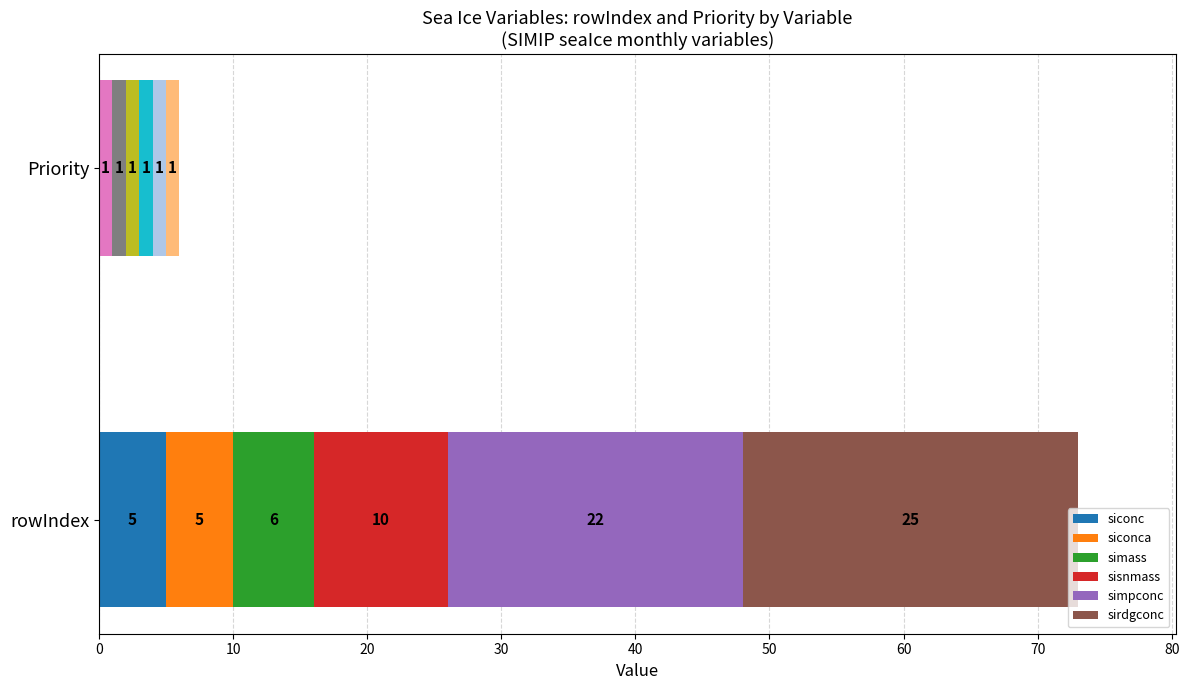

What is the sum of the Priority values at simass and siconc?

2